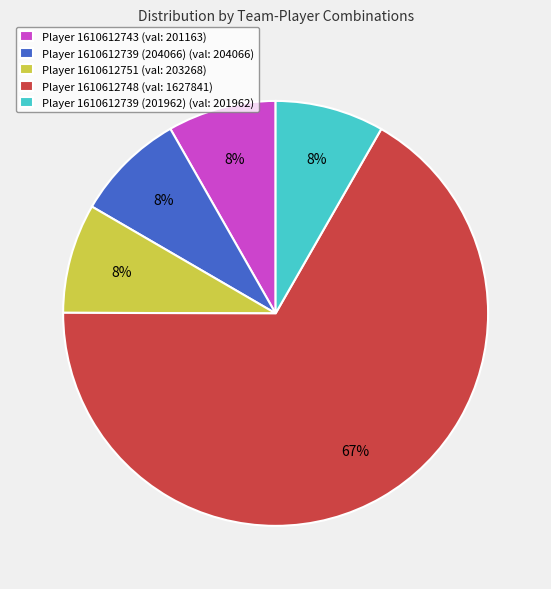

Which slice is the largest?

Player 1610612748 (val: 1627841)